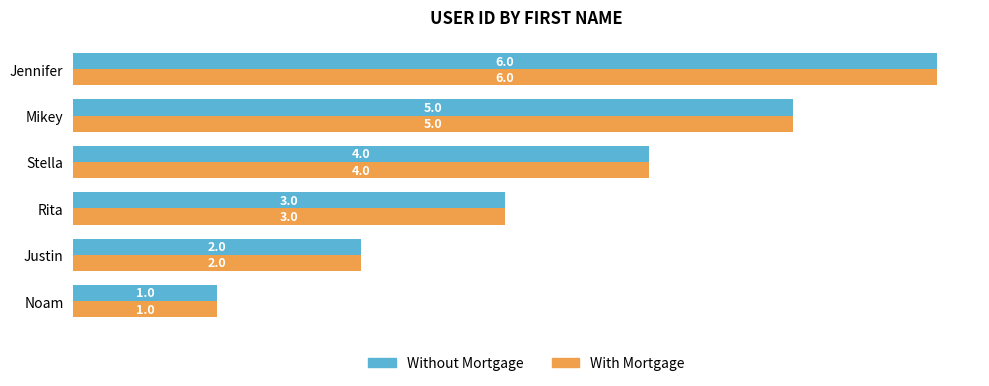

Is the value of With Mortgage at Noam greater than the value of Without Mortgage at Jennifer?

No